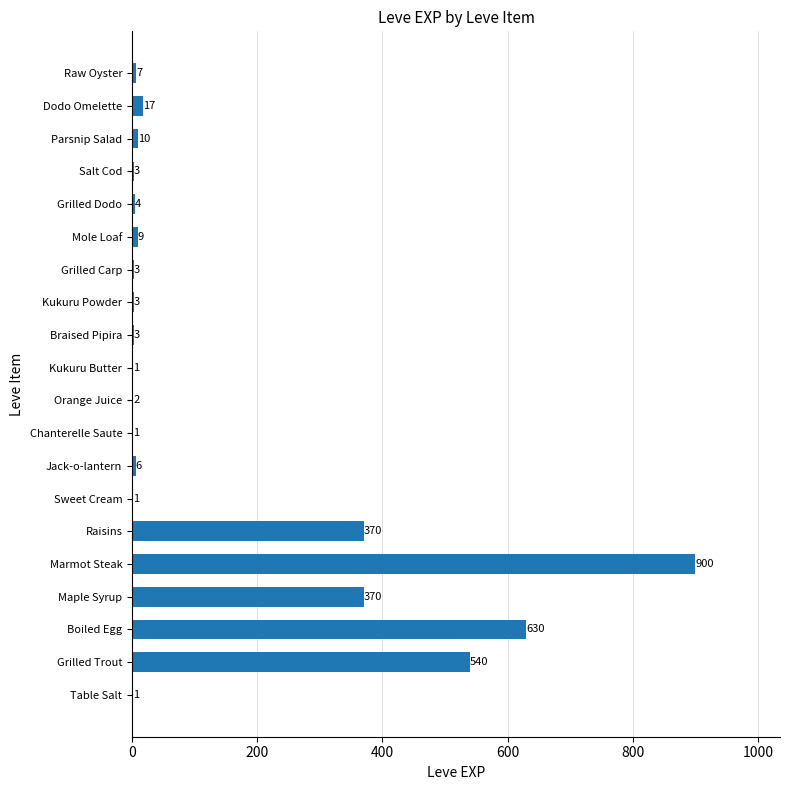

What is the sum of the values at Salt Cod and Grilled Trout?

543